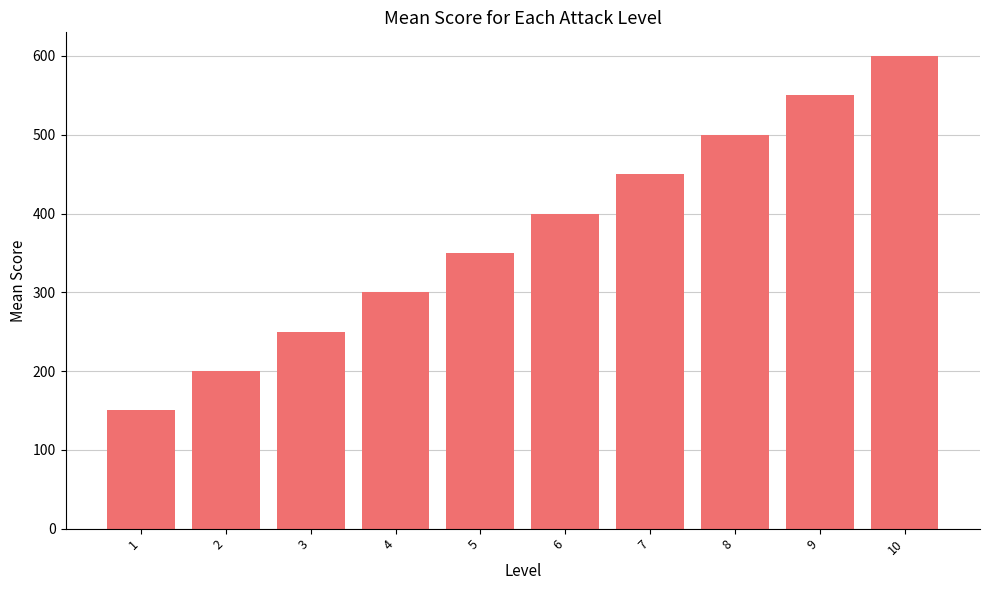

Reading right to left, transcribe all the data shown in this chart.

10=600	9=550	8=500	7=450	6=400	5=350	4=300	3=250	2=200	1=150